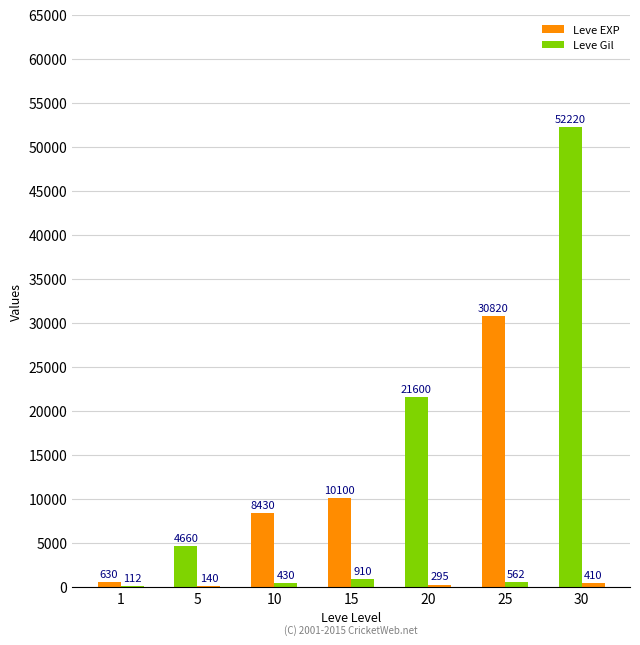

What is the lowest value of the Leve EXP series?

630